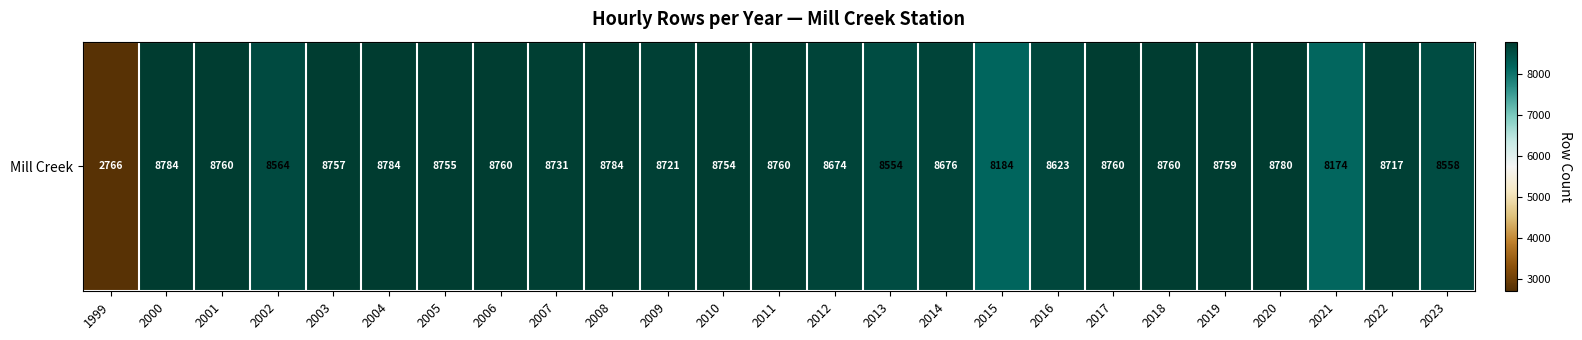

True or false: the data shows 8623 at 2016.

True